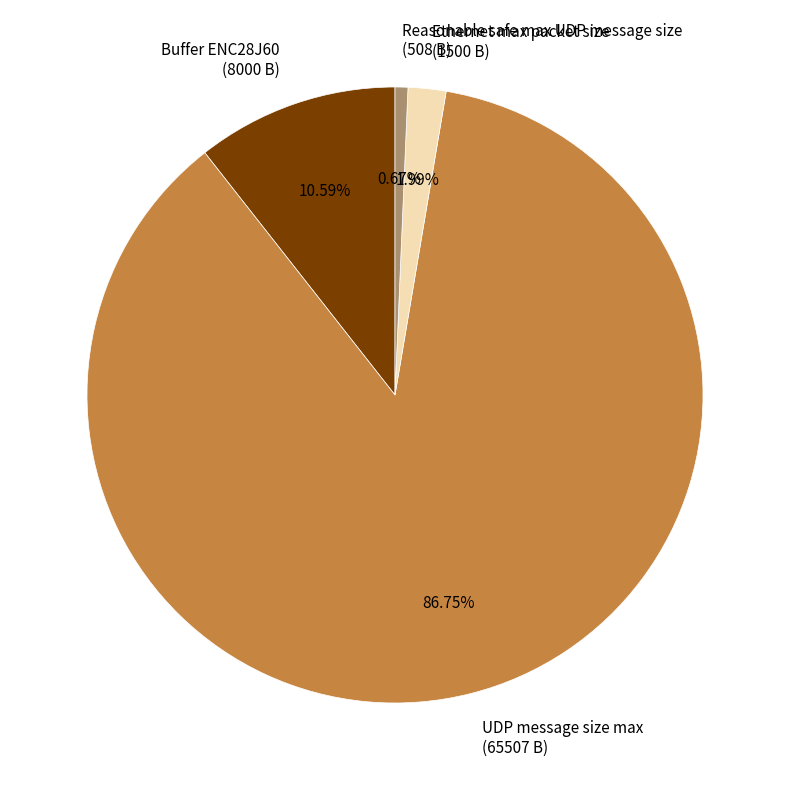

The Reasonable safe max UDP message size slice represents 11% of the pie. True or false?

False